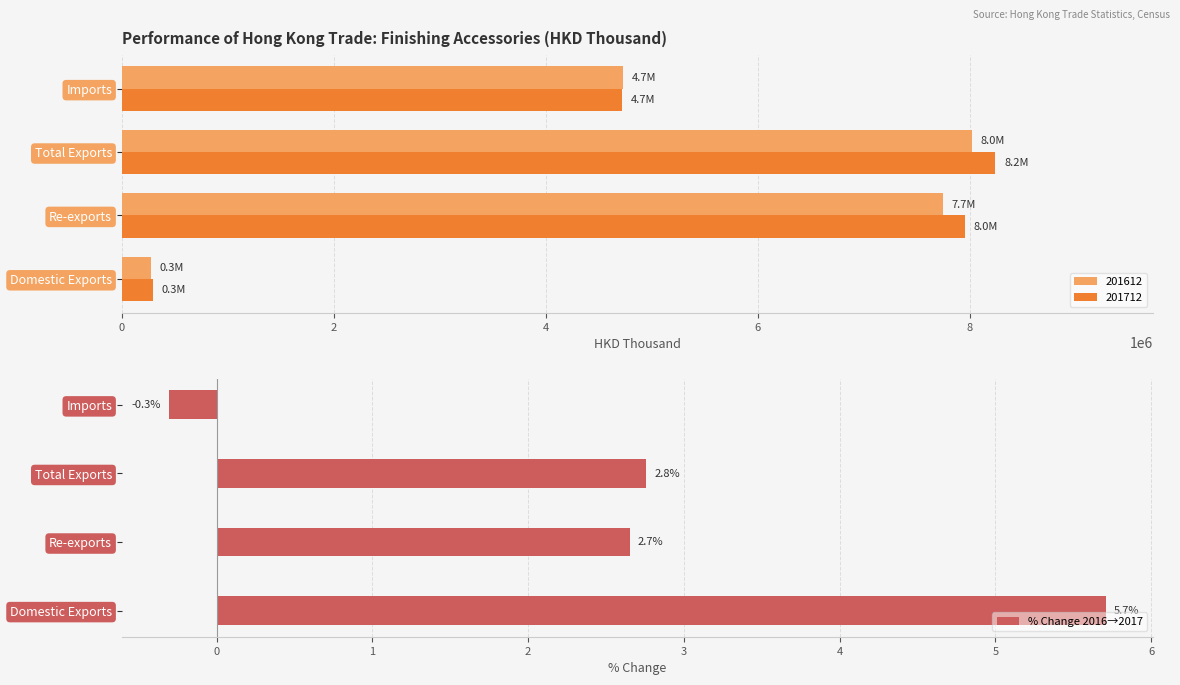

What value does the % Change 2016→2017 series have at Re-exports?

2.7